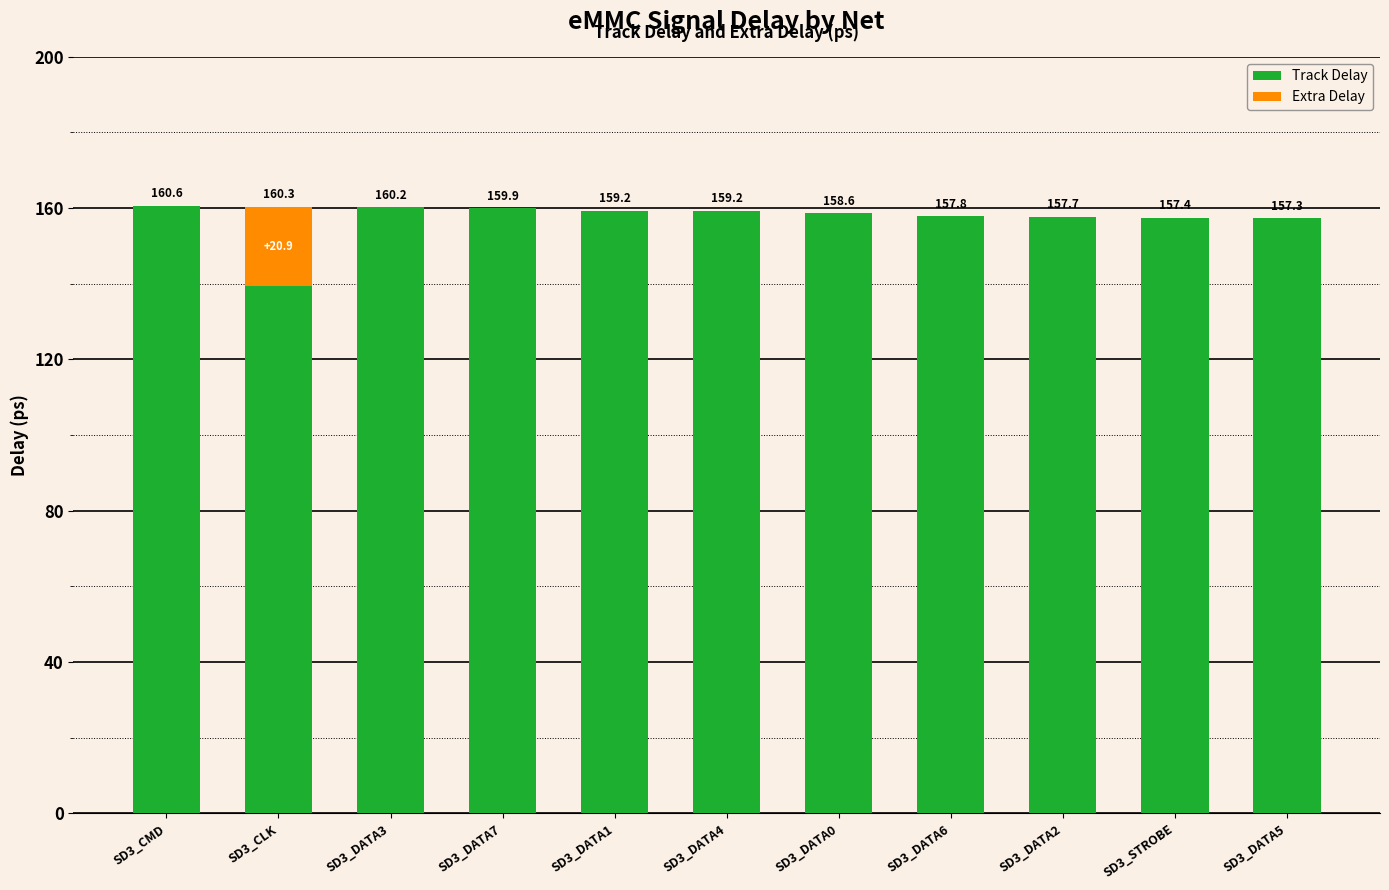

At which label does Track Delay reach its peak?

SD3_CMD